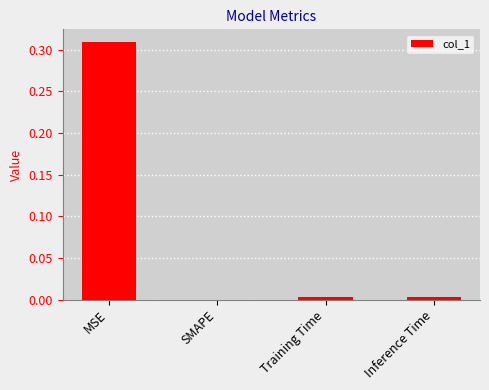

Between SMAPE and MSE, which is larger?

MSE